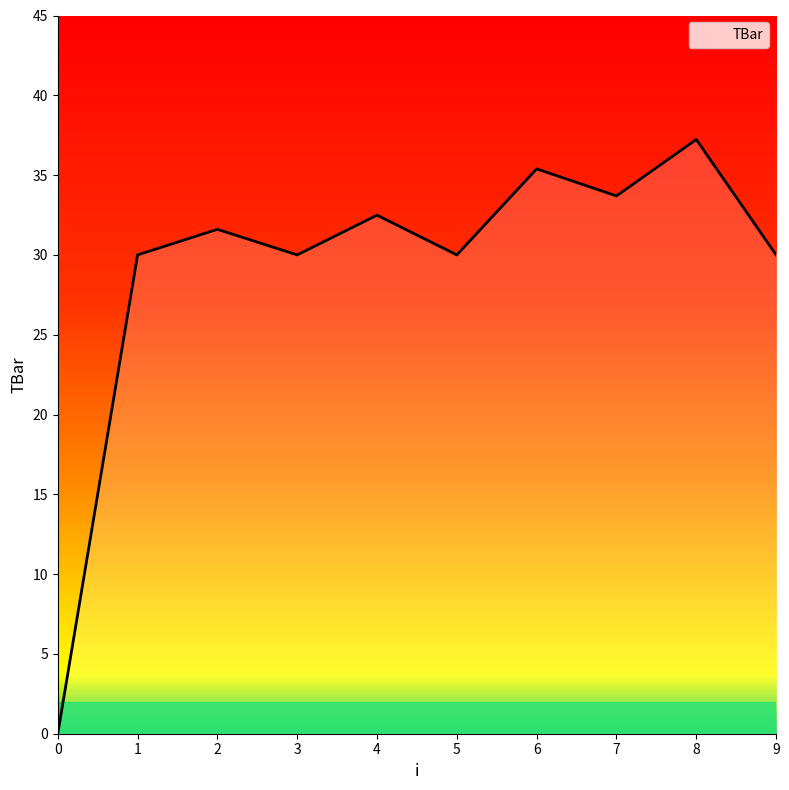

What is the approximate value at 9?

30.0